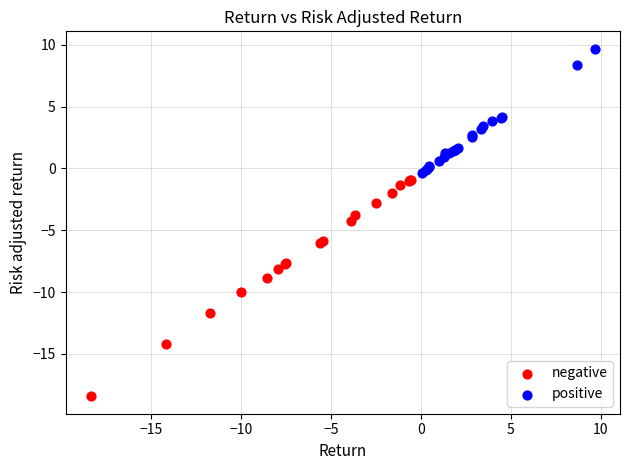

Which series has the largest Y range (max minus min)?

negative